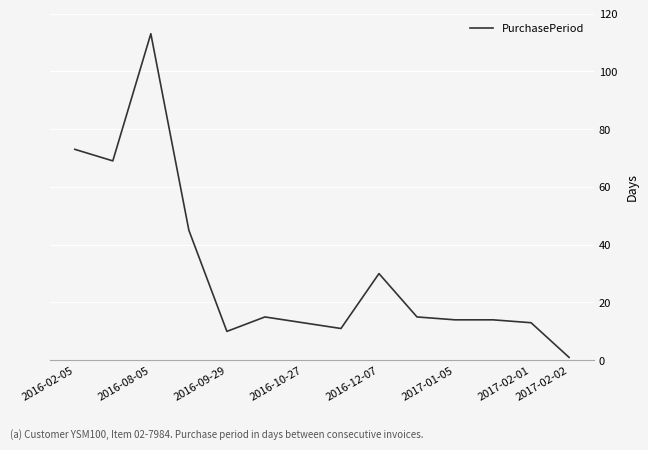

Does the chart have visible grid lines?

Yes